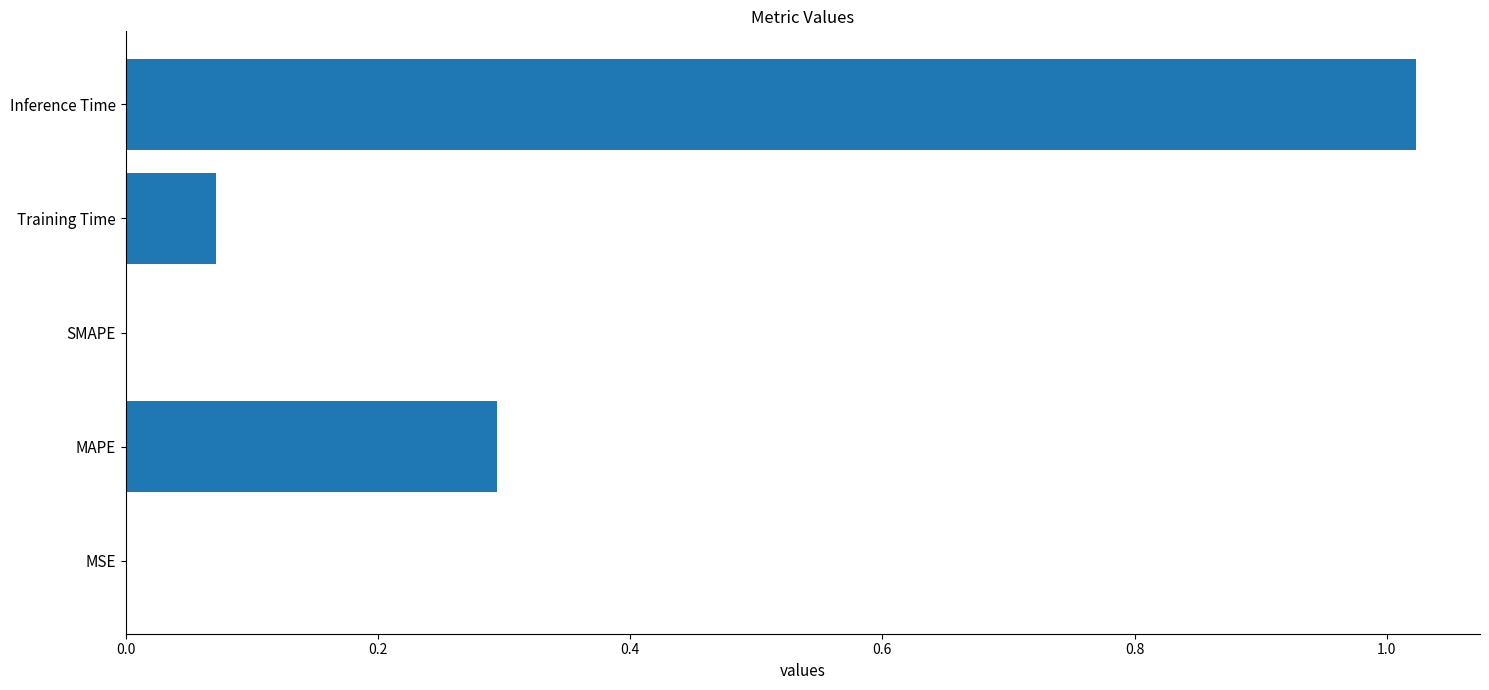

How many distinct data groups are displayed?

1